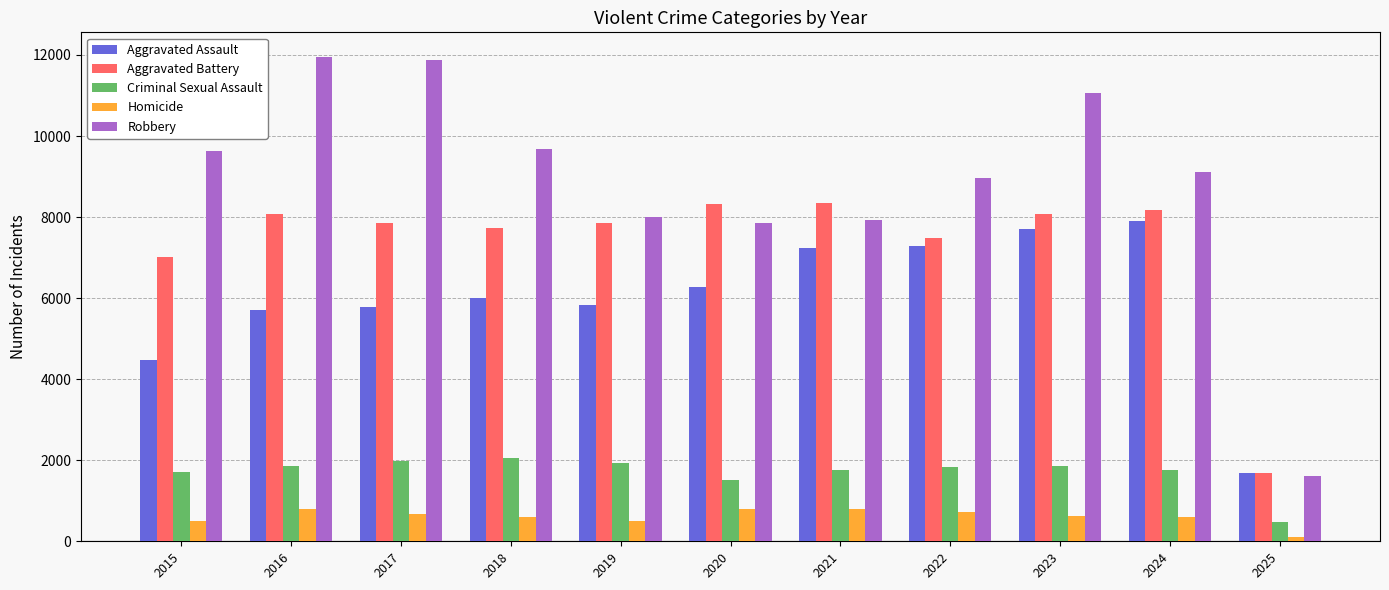

Are the bars horizontal?

No